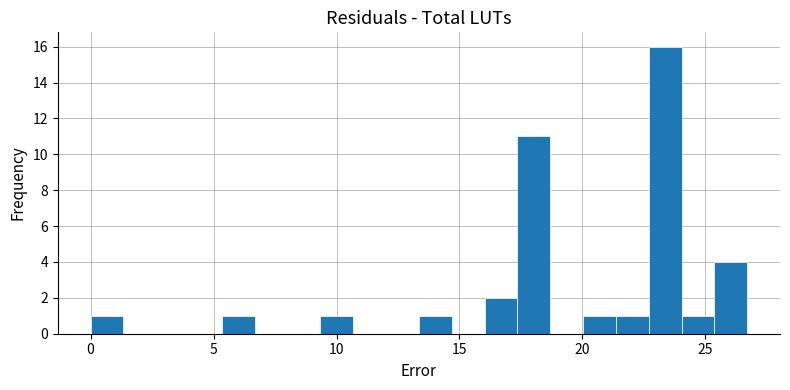

Around what value on the x-axis is the tallest bar? Give the approximate position of its centre, as read against the axis.

23.5